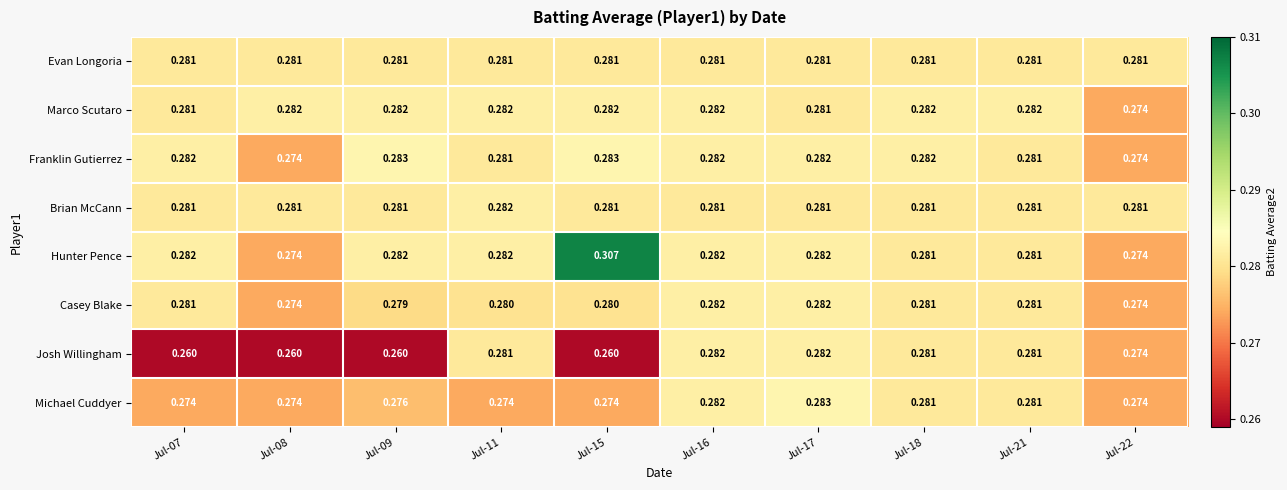

Is the value of Marco Scutaro at Jul-09 greater than the value of Hunter Pence at Jul-22?

Yes